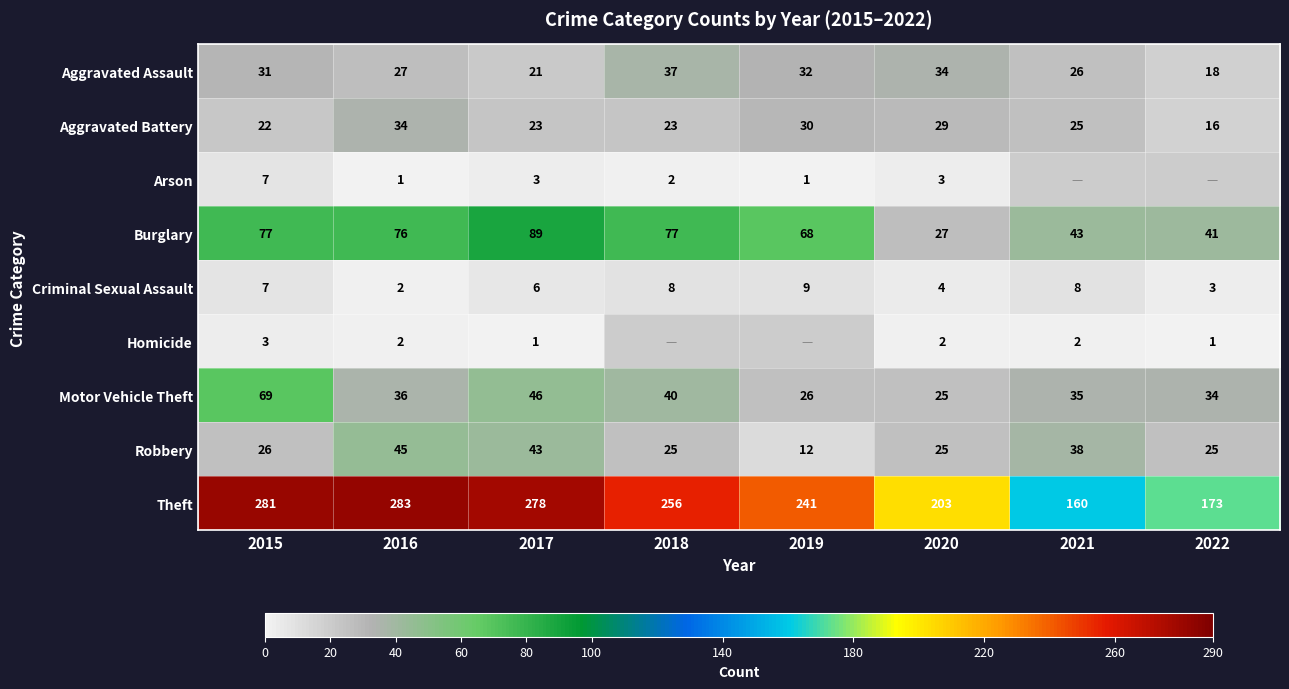

Rank the series at 2017 from lowest to highest value.

Homicide, Arson, Criminal Sexual Assault, Aggravated Assault, Aggravated Battery, Robbery, Motor Vehicle Theft, Burglary, Theft